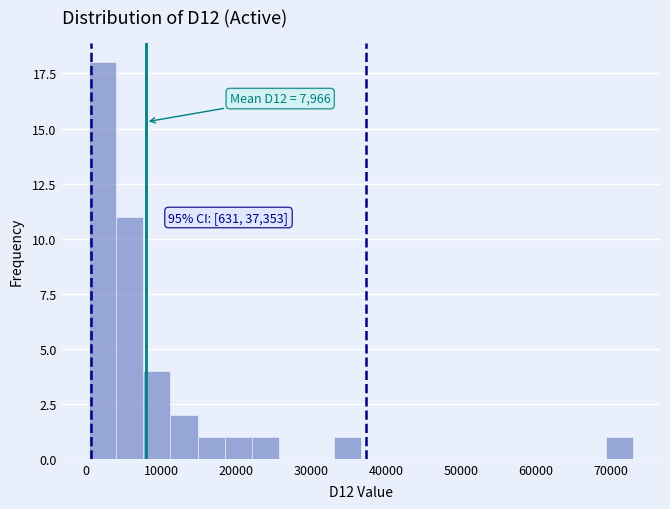

Read against the x-axis, roughly where is the centre of the tallest bar?

2000